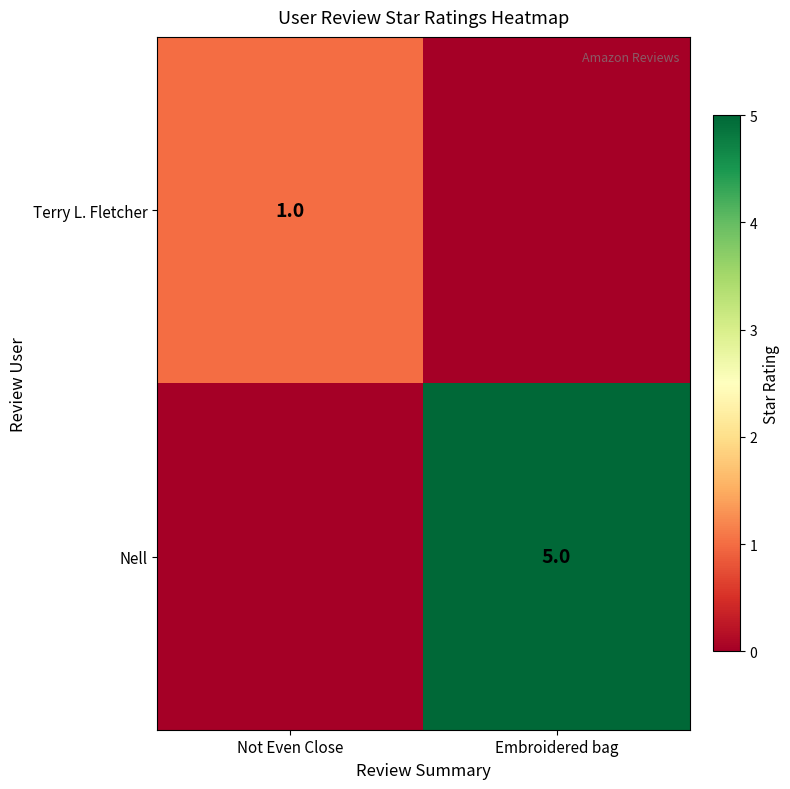

The Nell series shows 1 at Embroidered bag. True or false?

False